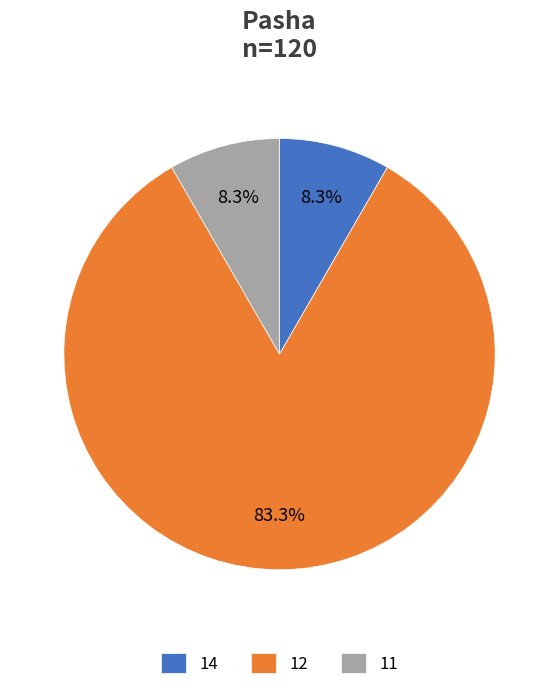

How many slices are in this pie chart?

3